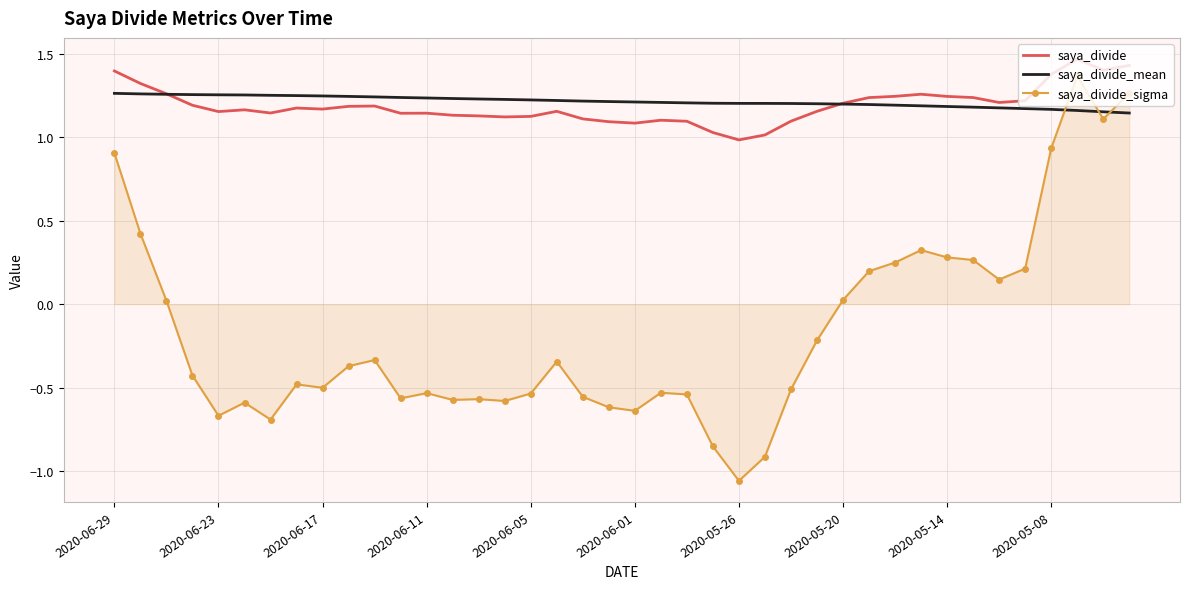

True or false: saya_divide and saya_divide_sigma cross at least once.

False